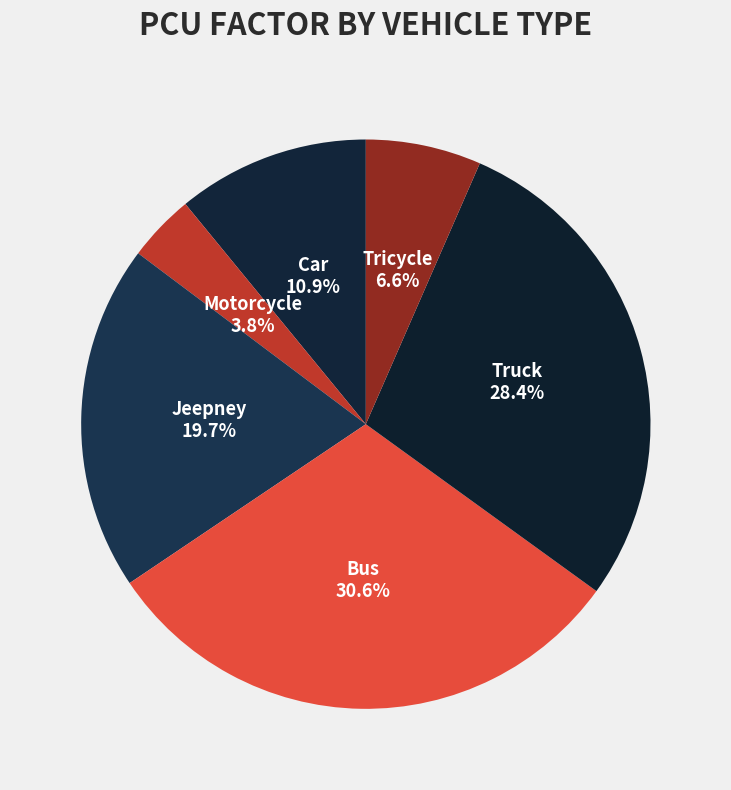

Is it true that Truck is 28% of the pie?

True